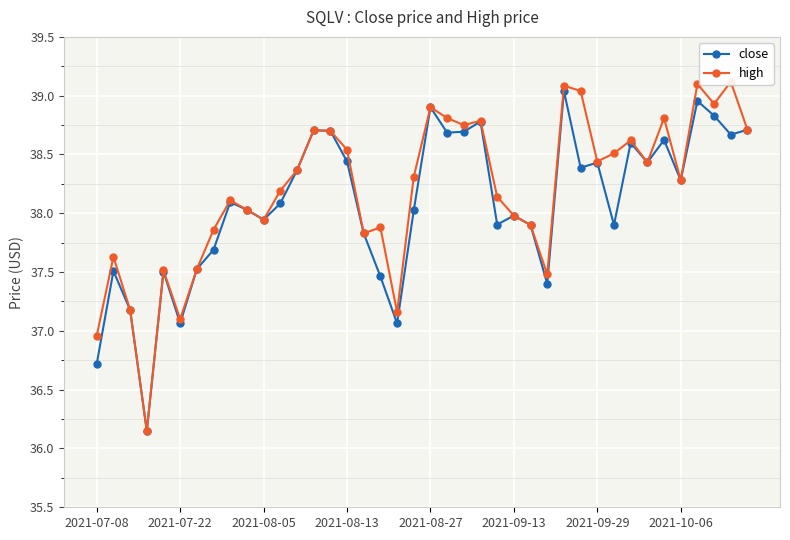

True or false: close has more than 1 interior local peaks.

True